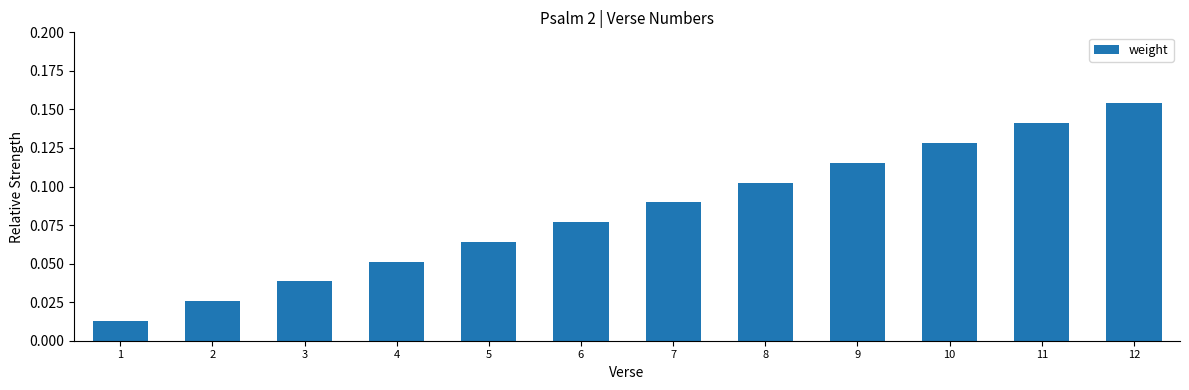

Which category has the highest value across all series?

12